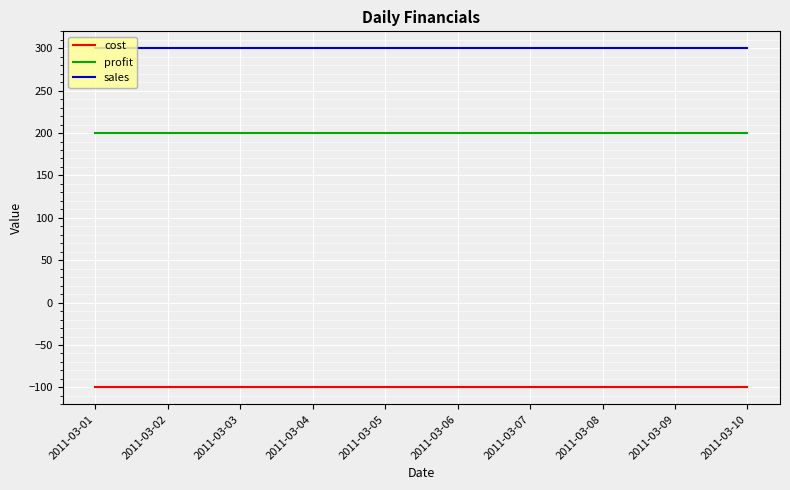

At how many categories does at least one series exceed 266?

10